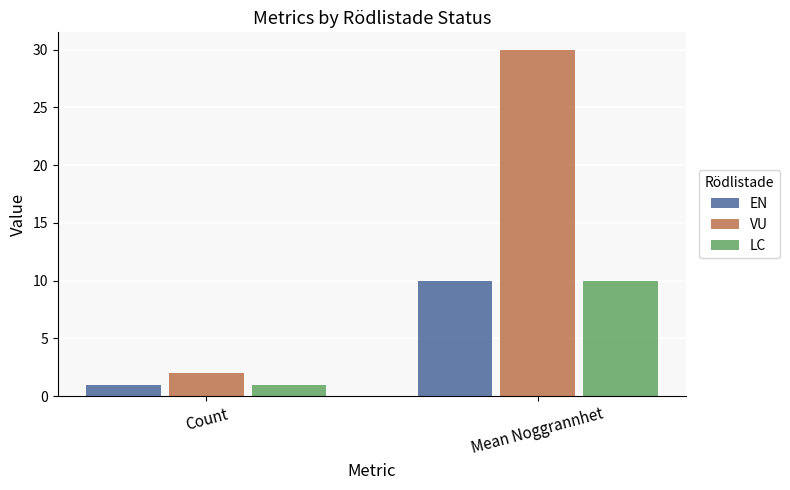

Is the value of EN at Mean Noggrannhet greater than the value of VU at Count?

Yes